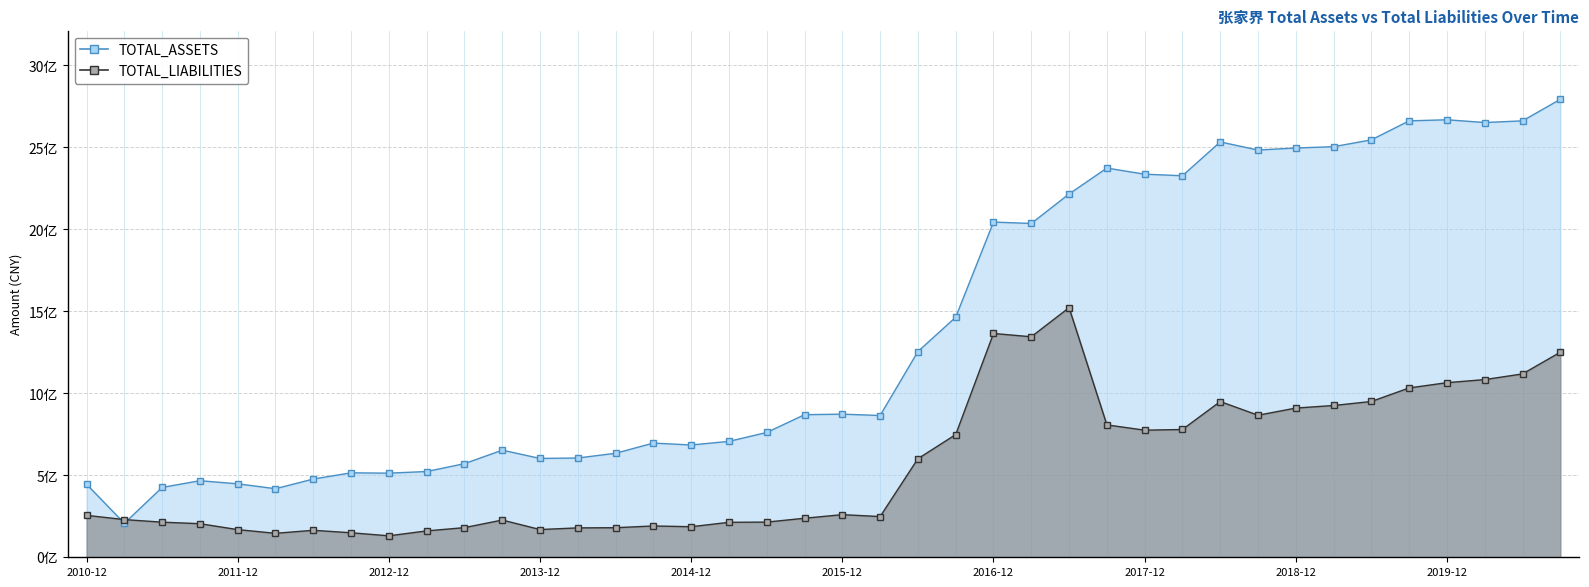

What is the average value of the TOTAL_ASSETS series?

1375247485.0